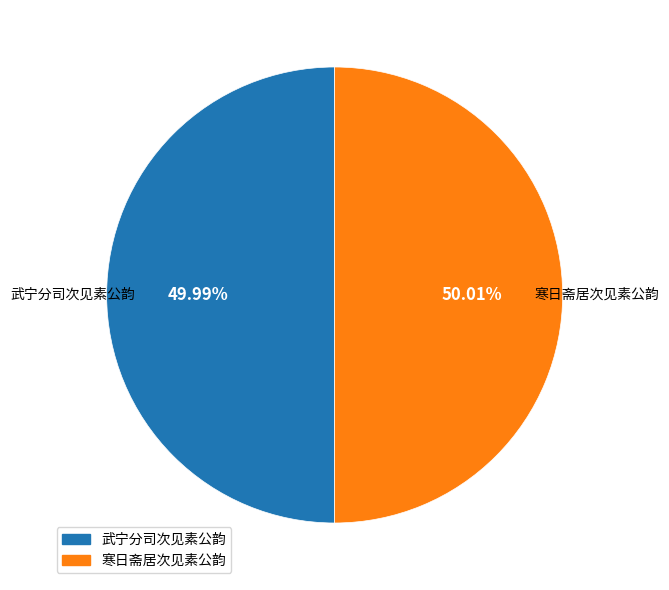

True or false: 寒日斋居次见素公韵 accounts for 50% of the total.

True